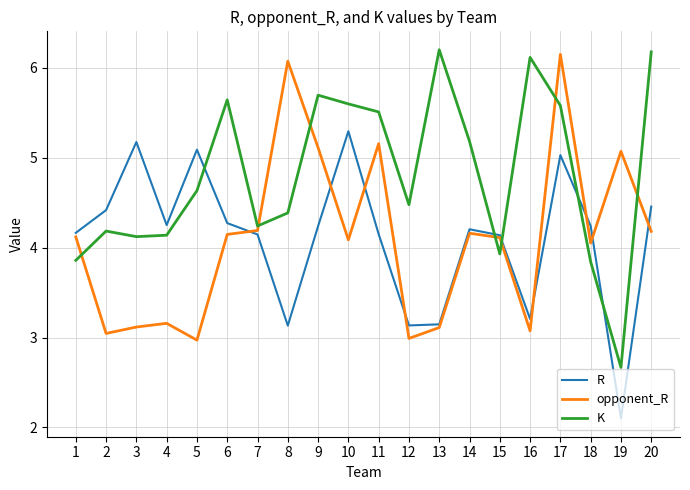

How many times do opponent_R and K cross each other?

7